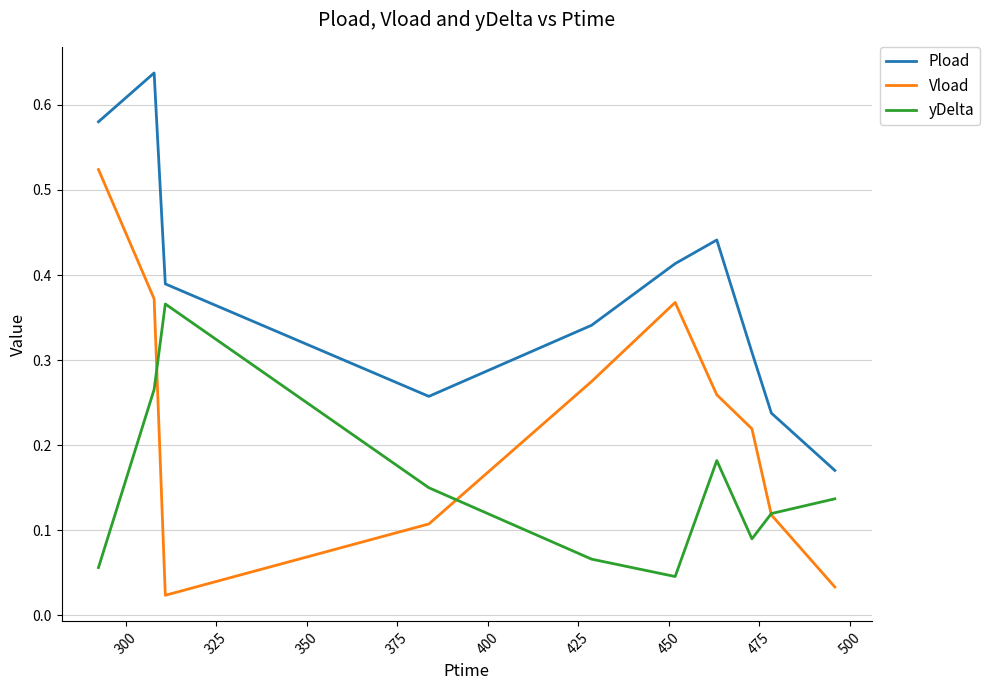

True or false: yDelta has more than 2 points higher than both neighbors.

False